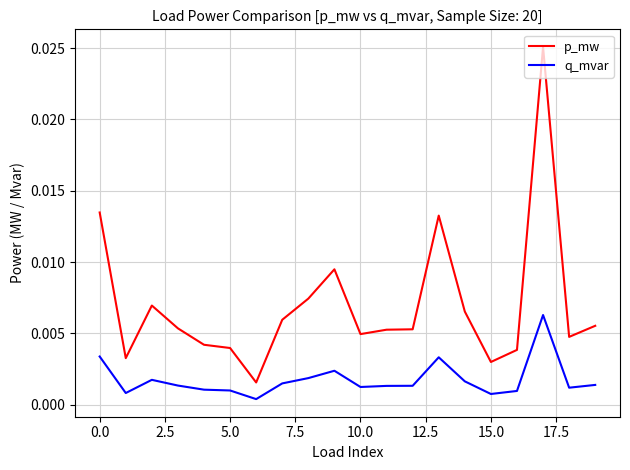

True or false: q_mvar and p_mw cross at least once.

False